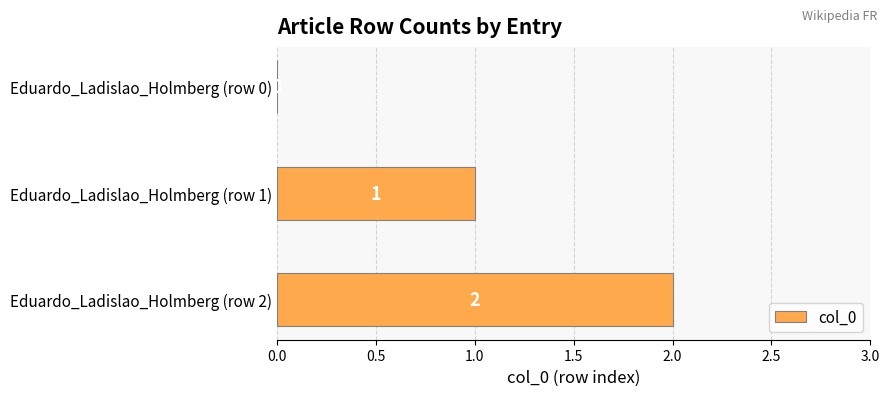

What is the sum of all values?

3